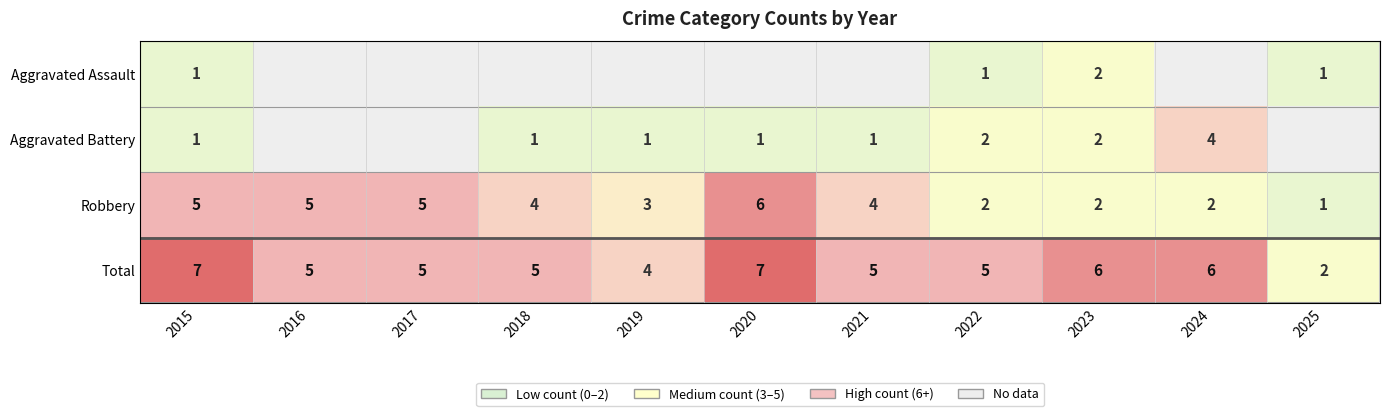

What is the sum of all Robbery values?

39